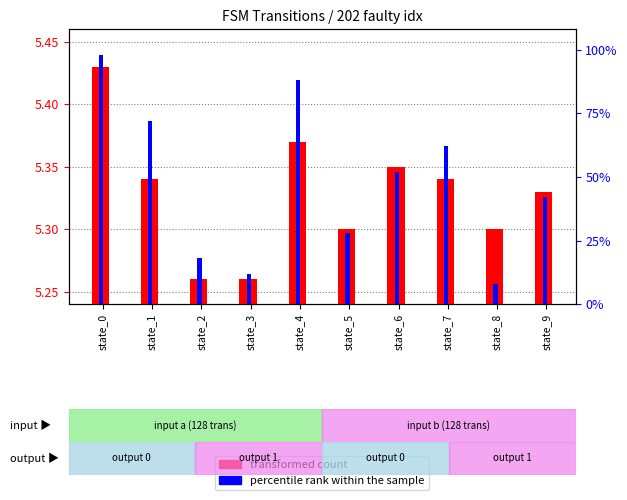

Reading right to left, what are all the values shown in this chart?

transformed count: state_9=5.3	state_8=5.3	state_7=5.3	state_6=5.3	state_5=5.3	state_4=5.4	state_3=5.3	state_2=5.3	state_1=5.3	state_0=5.4
percentile rank within the sample: state_9=42.0	state_8=8.0	state_7=62.0	state_6=52.0	state_5=28.0	state_4=88.0	state_3=12.0	state_2=18.0	state_1=72.0	state_0=98.0